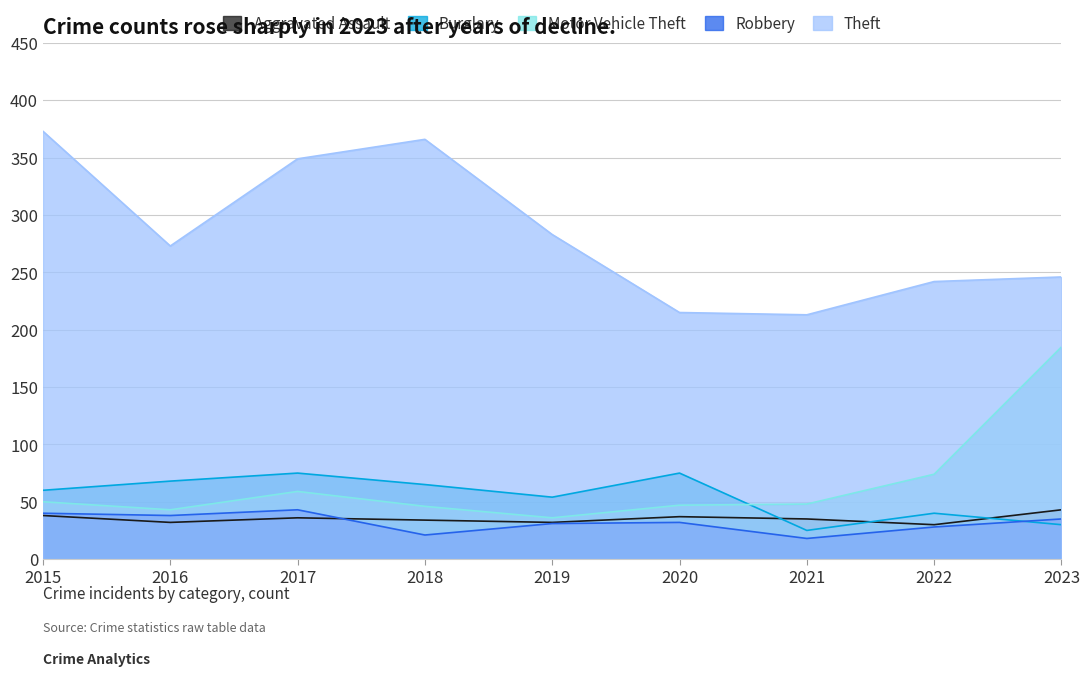

Is the value of Burglary at 2016 greater than the value of Robbery at 2019?

Yes